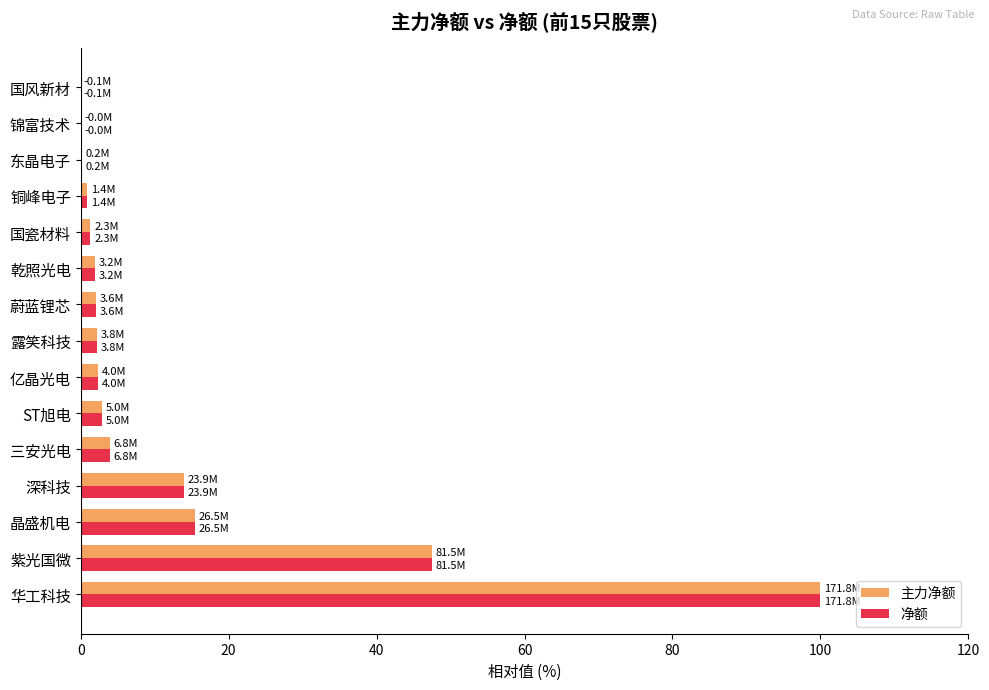

How many distinct data groups are displayed?

2